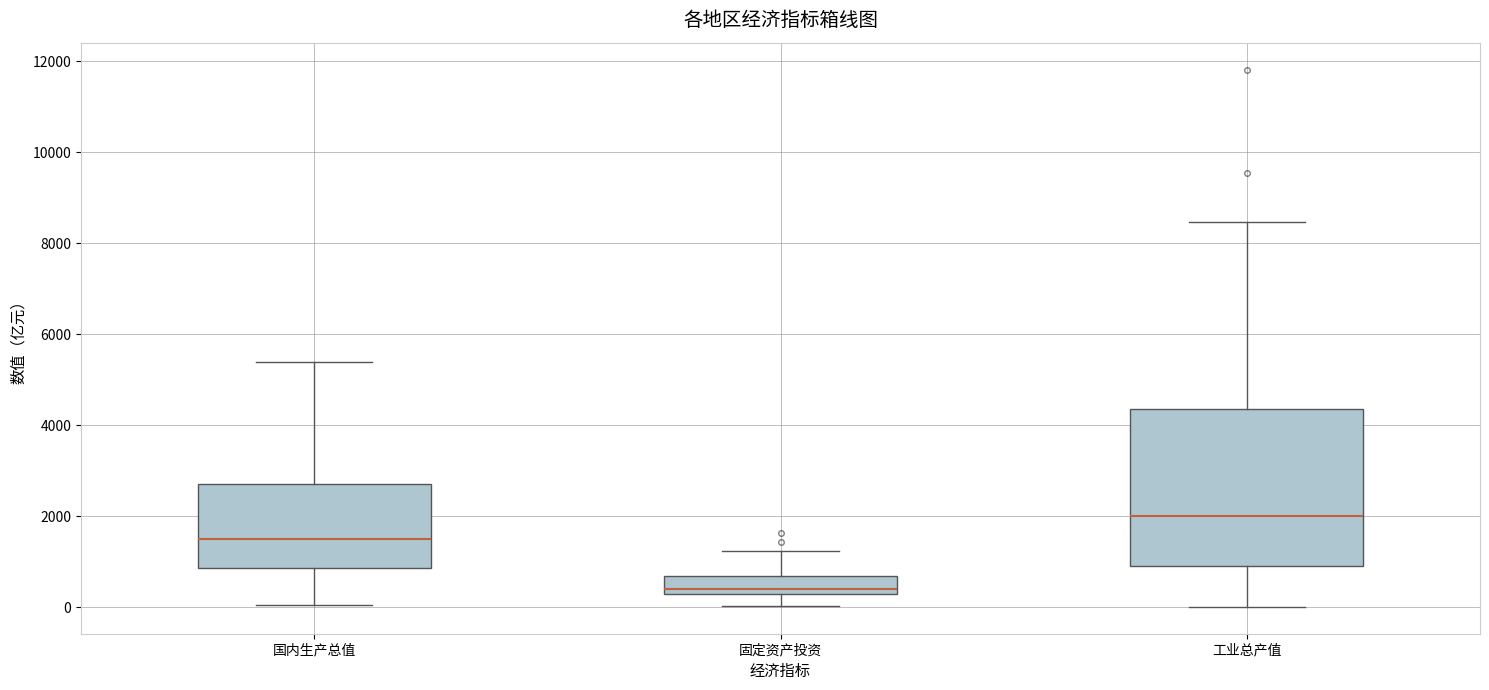

Reading left to right, read every box against the y-axis: the position of its median line, the range the box covers, and the ends of its whiskers. The values are not printed on the chart, so give them approximately, as read against the axis.

国内生产总值: median 1600, box 800 to 2800, whiskers 0 to 5400
固定资产投资: median 400, box 200 to 600, whiskers 0 to 1200
工业总产值: median 2000, box 1000 to 4400, whiskers 0 to 8400